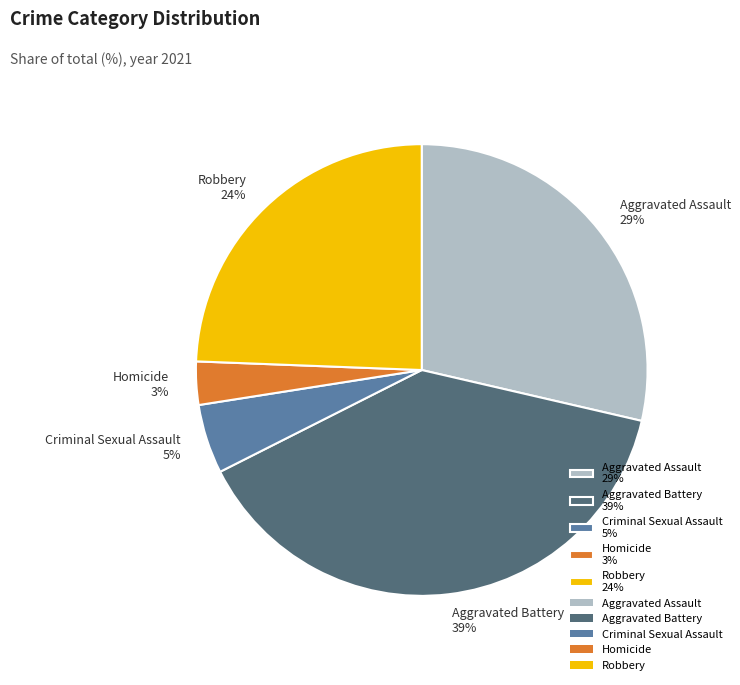

The Aggravated Assault slice represents 29% of the pie. True or false?

True